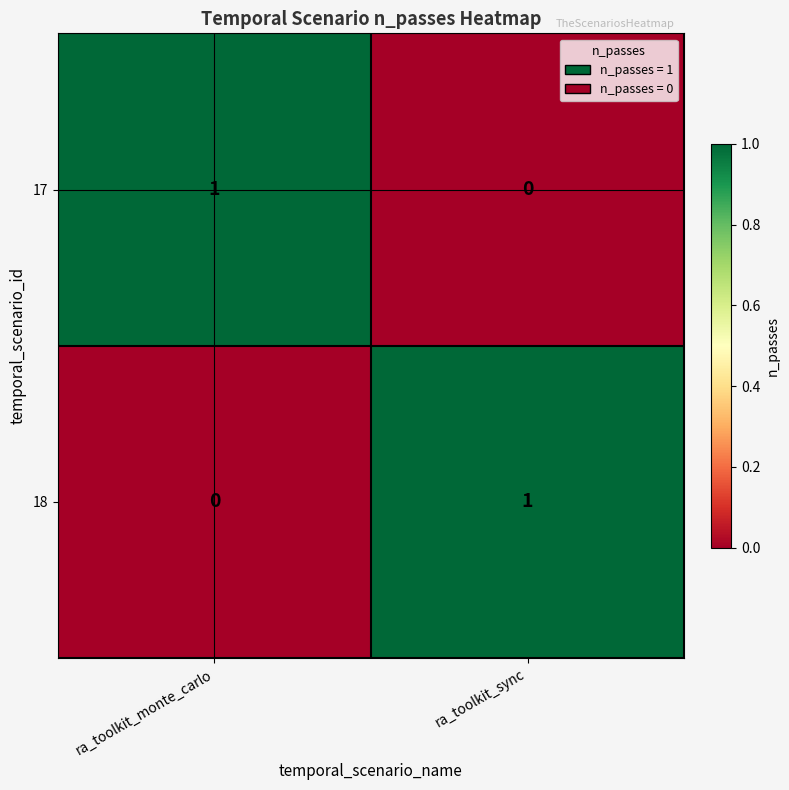

What is the maximum value shown in the chart?

1